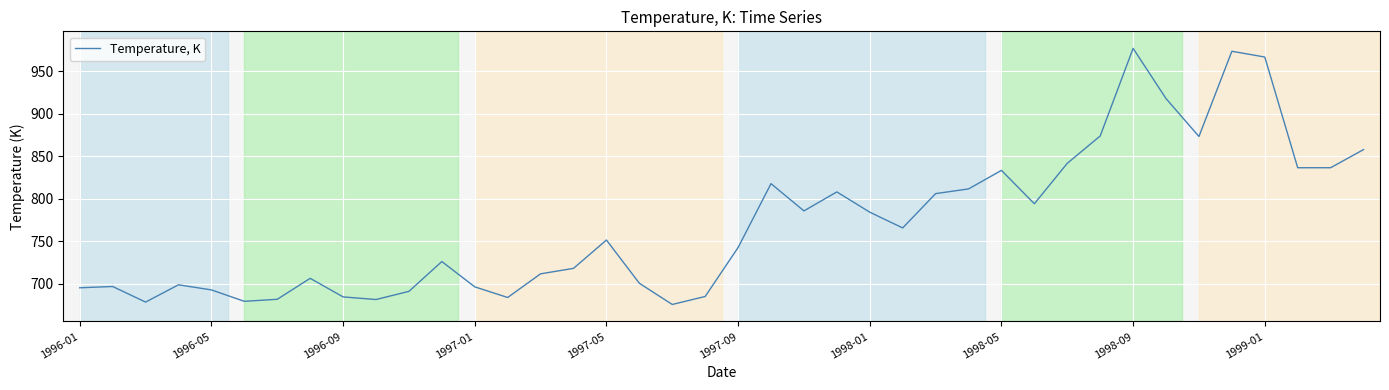

How many lines are shown in the chart?

1